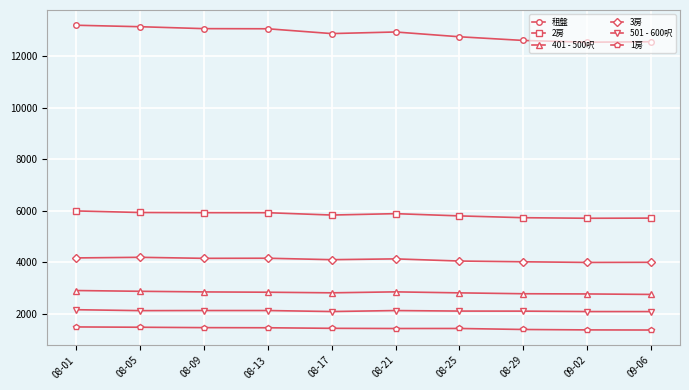

Rank the series at 08-21 from lowest to highest value.

1房, 501 - 600呎, 401 - 500呎, 3房, 2房, 租盤